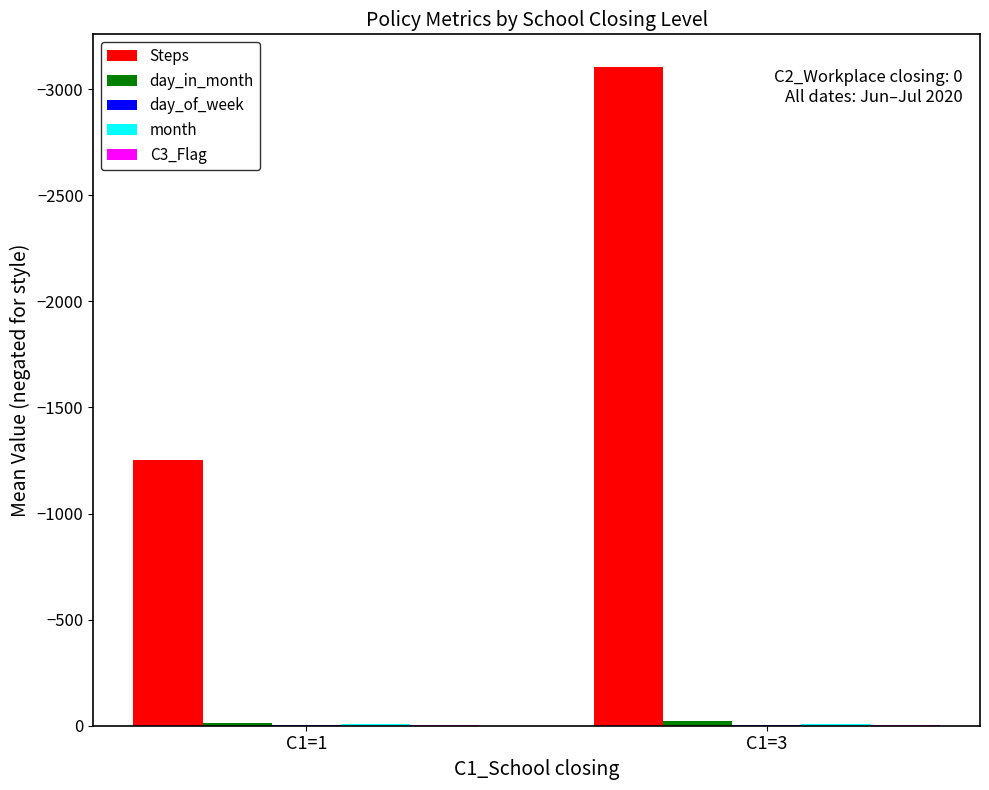

Between C1=1 and C1=3, which series saw the biggest shift?

Steps